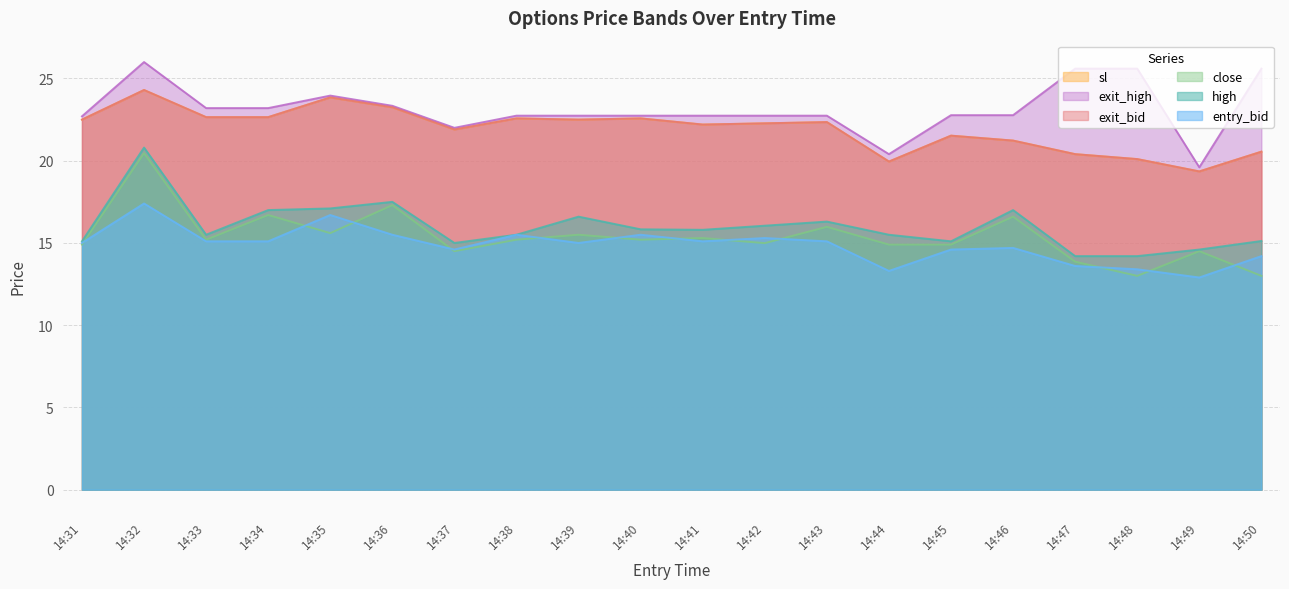

How many lines are shown in the chart?

6